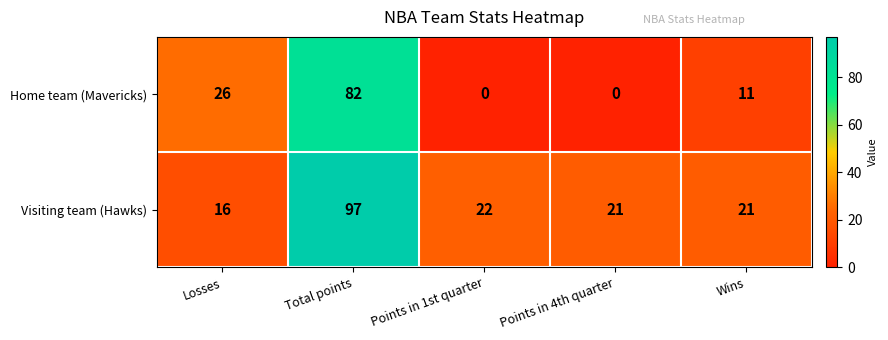

Which category has the highest value across all series?

Total points